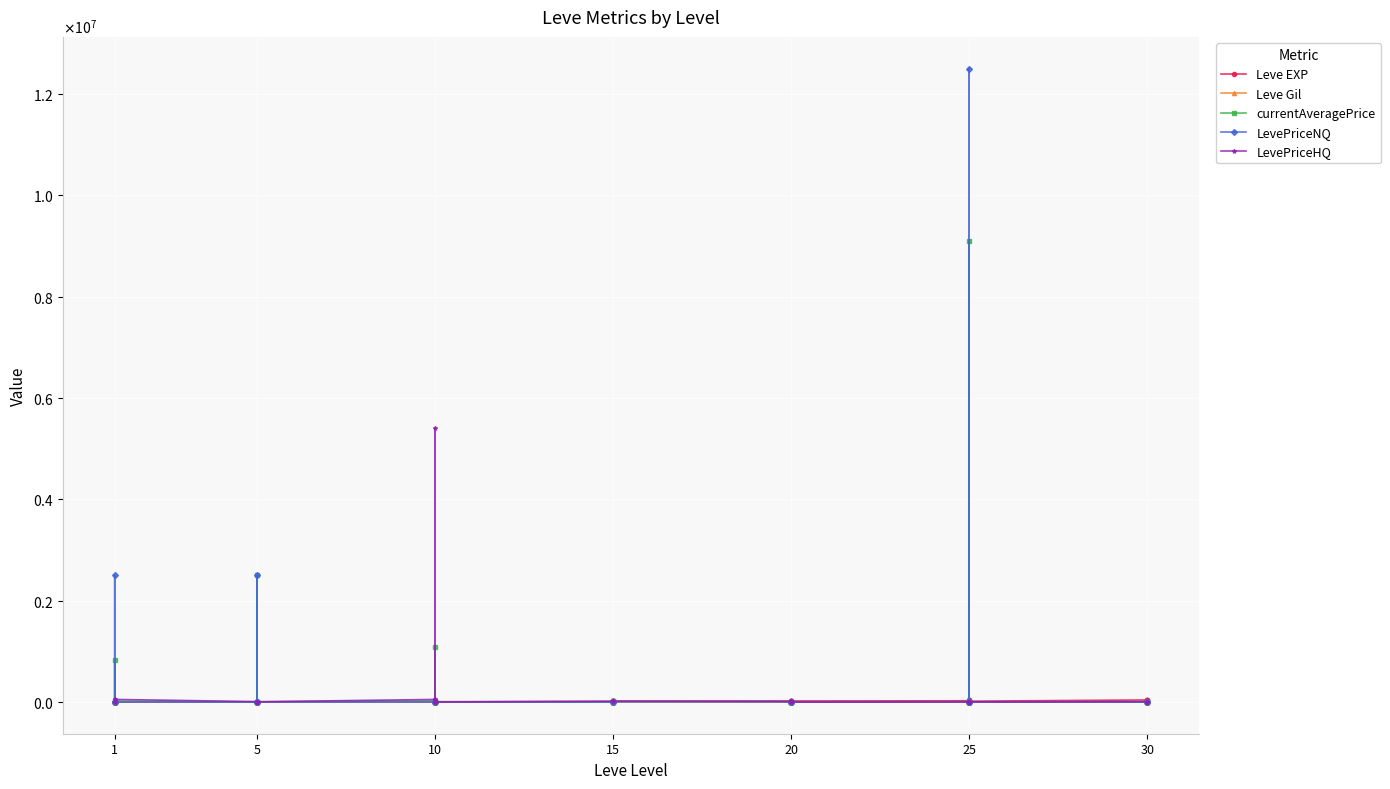

At which label is currentAveragePrice closest to 4545528?

5